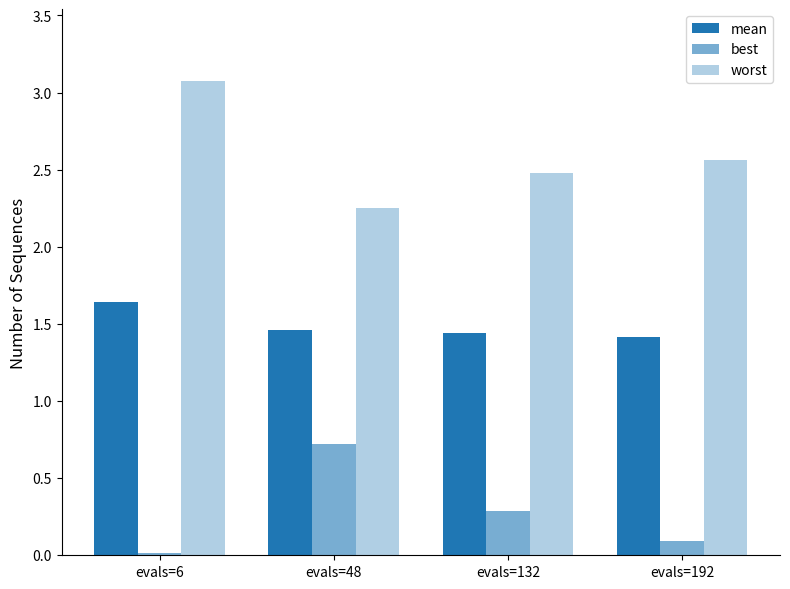

How many bars are there in total?

12